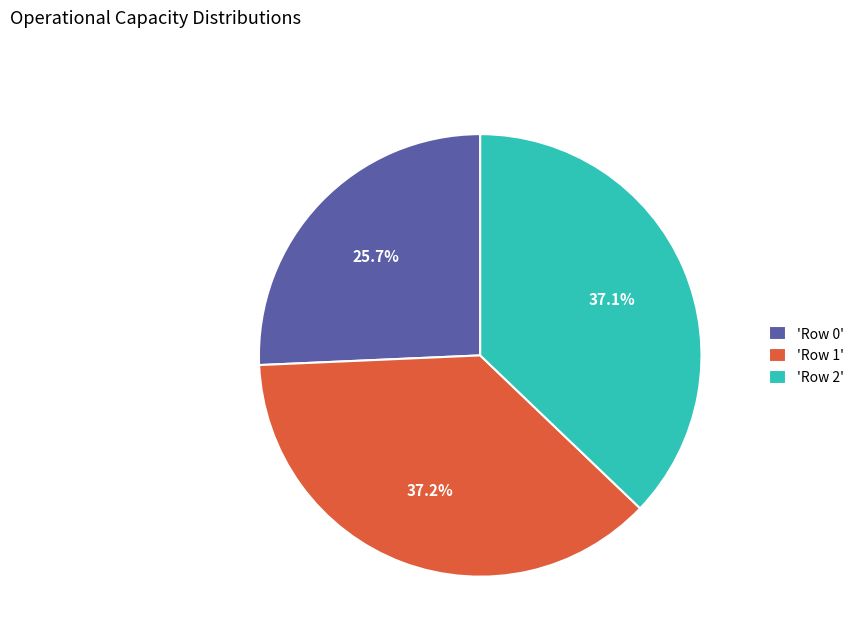

What is the ratio of the value at 'Row 0' to the value at 'Row 2'?

0.7